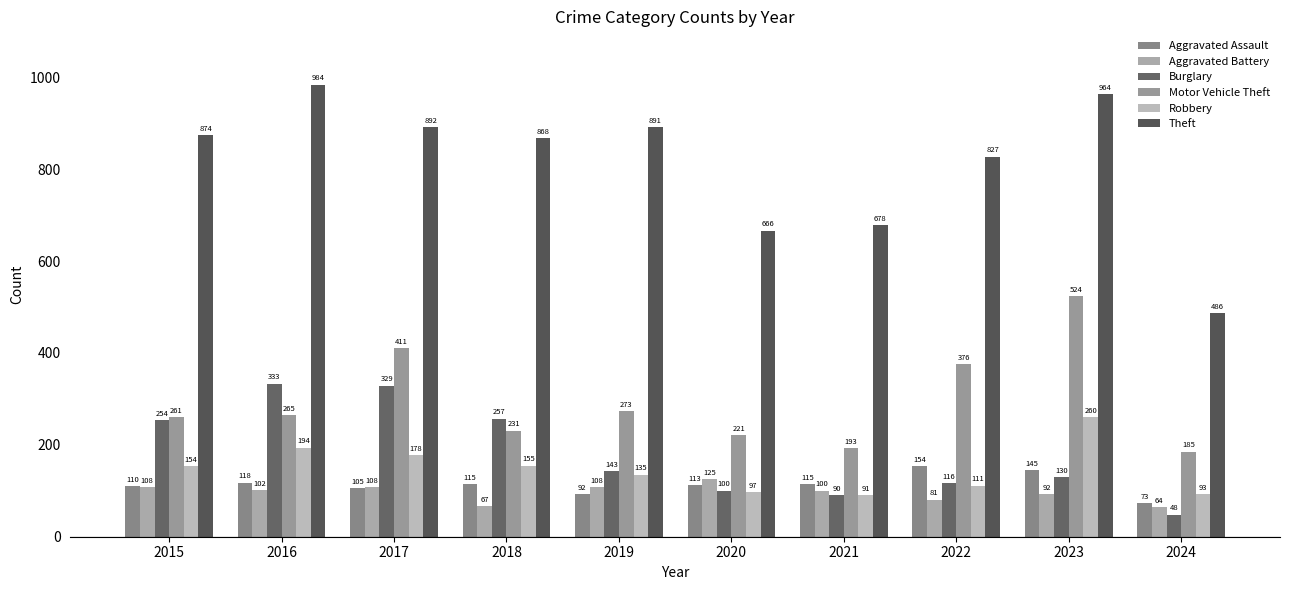

Reading left to right, transcribe all the data shown in this chart.

Aggravated Assault: 110	118	105	115	92	113	115	154	145	73
Aggravated Battery: 108	102	108	67	108	125	100	81	92	64
Burglary: 254	333	329	257	143	100	90	116	130	48
Motor Vehicle Theft: 261	265	411	231	273	221	193	376	524	185
Robbery: 154	194	178	155	135	97	91	111	260	93
Theft: 874	984	892	868	891	666	678	827	964	486